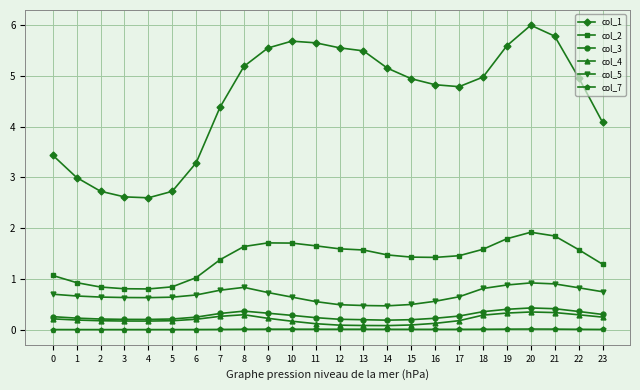

What is the maximum value shown in the chart?

6.0